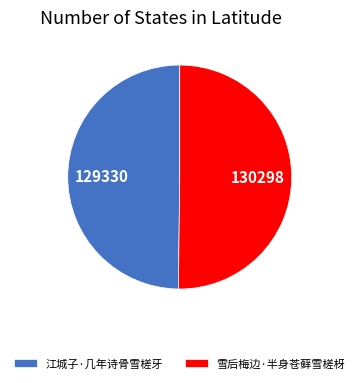

True or false: 雪后梅边·半身苍藓雪槎枒 accounts for 61% of the total.

False